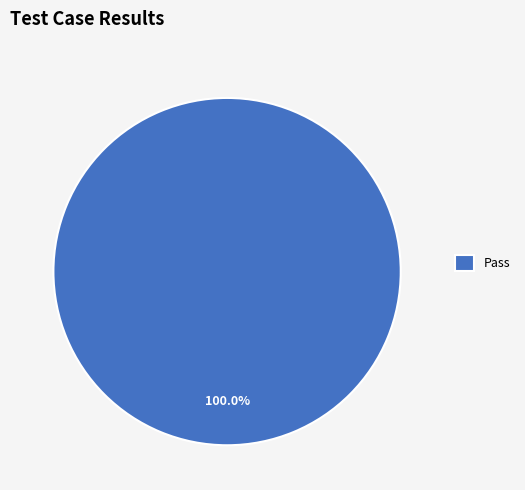

Rank the categories by value from highest to lowest.

Pass